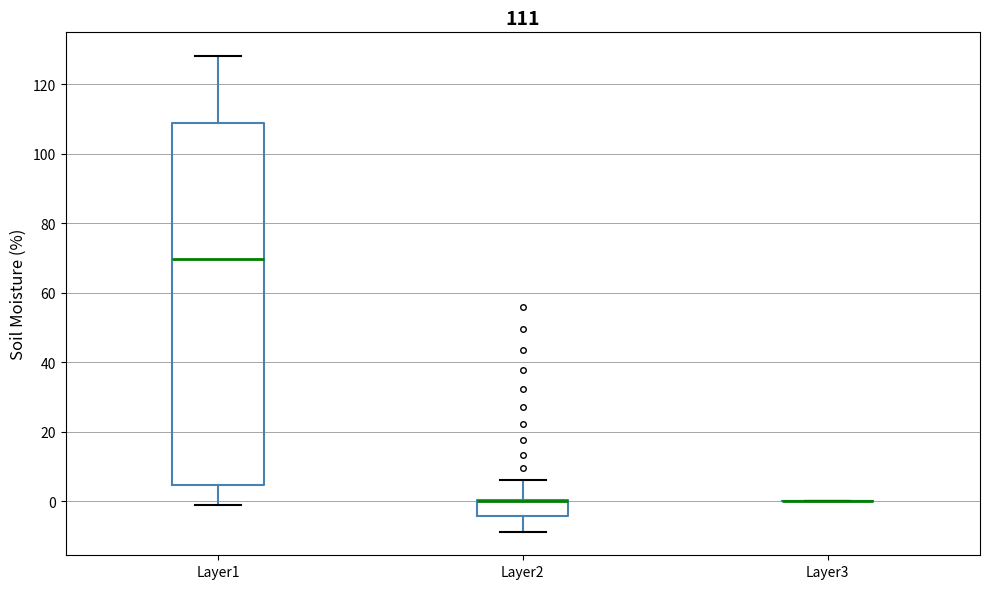

Which box is the tallest, from its lower edge to its upper edge?

Layer1